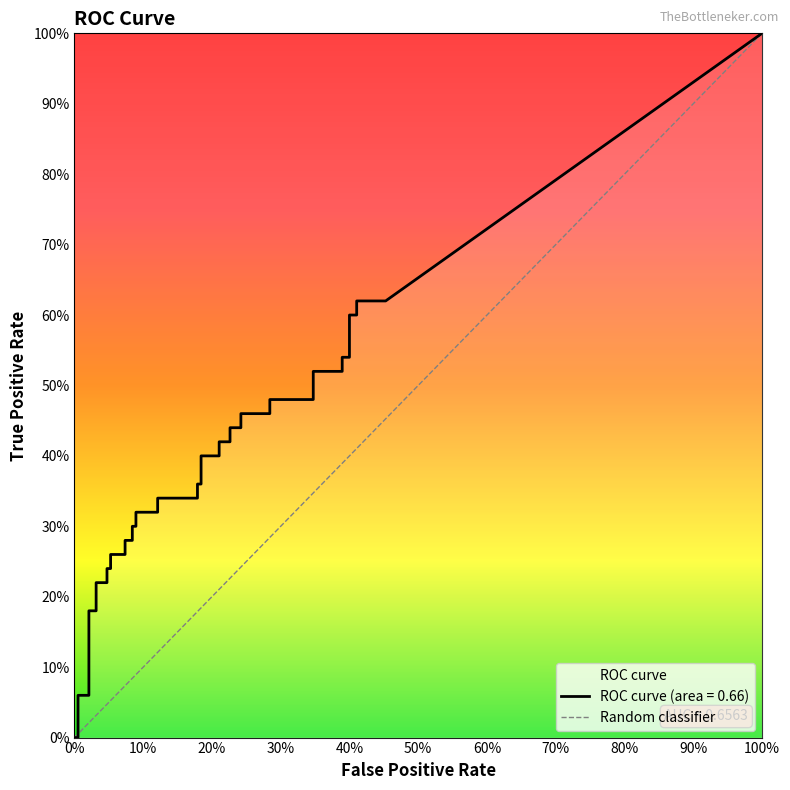

Which category has the highest value in the fpr series?

39